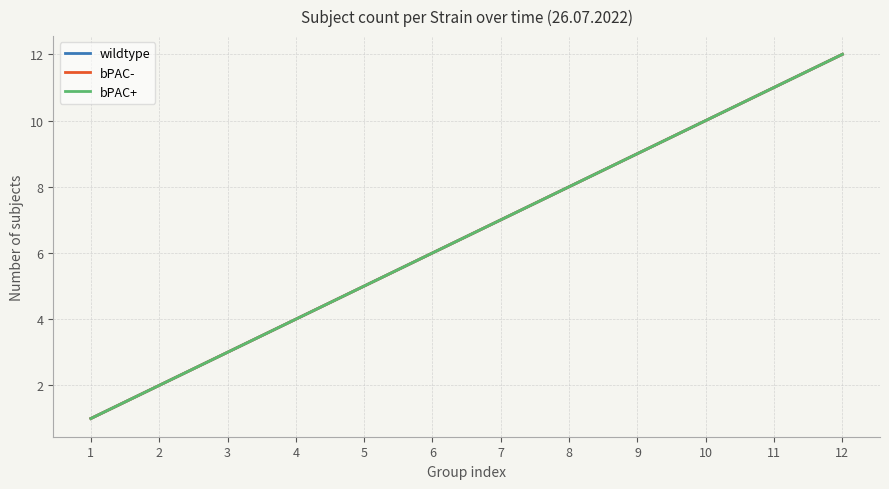

Does the chart have visible grid lines?

Yes